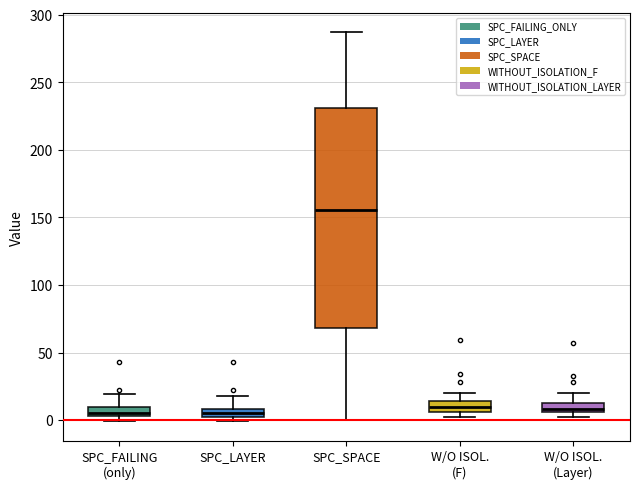

Where is the upper edge of the box for SPC_FAILING (only) on the y-axis? The values are not printed on the chart, so give them approximately, as read against the axis.

10